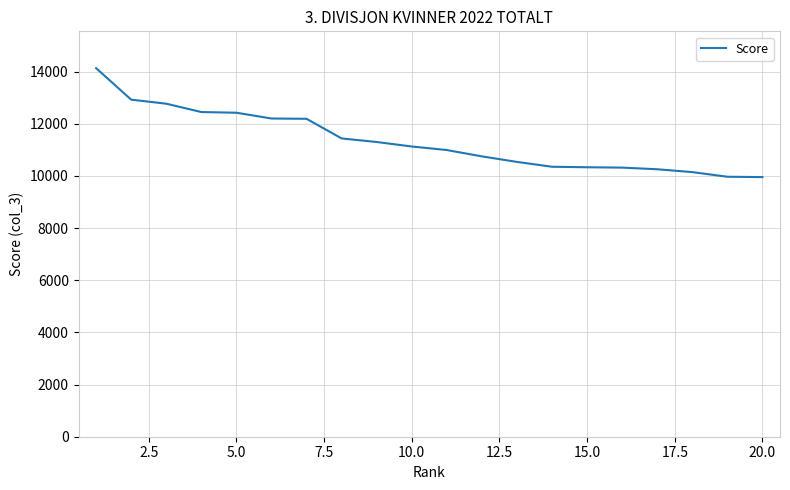

What is the greatest value displayed?

14133